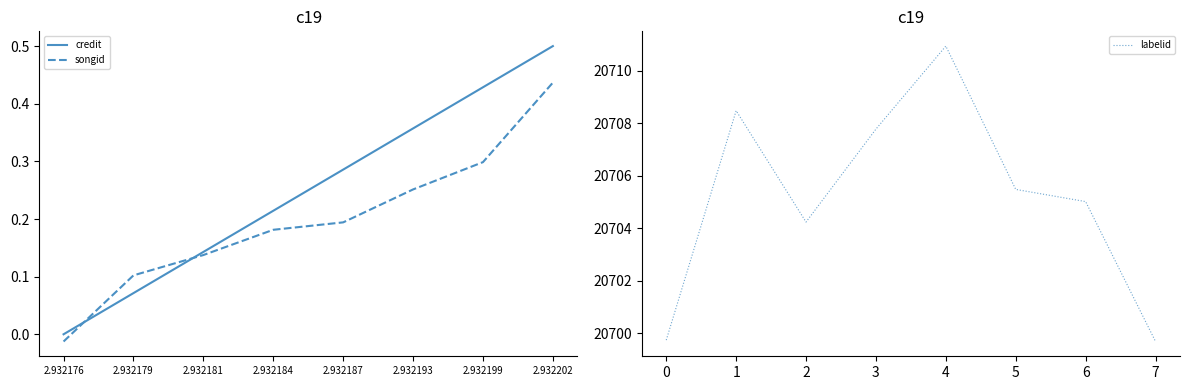

Where does the songid series first go above 0?

2.932179